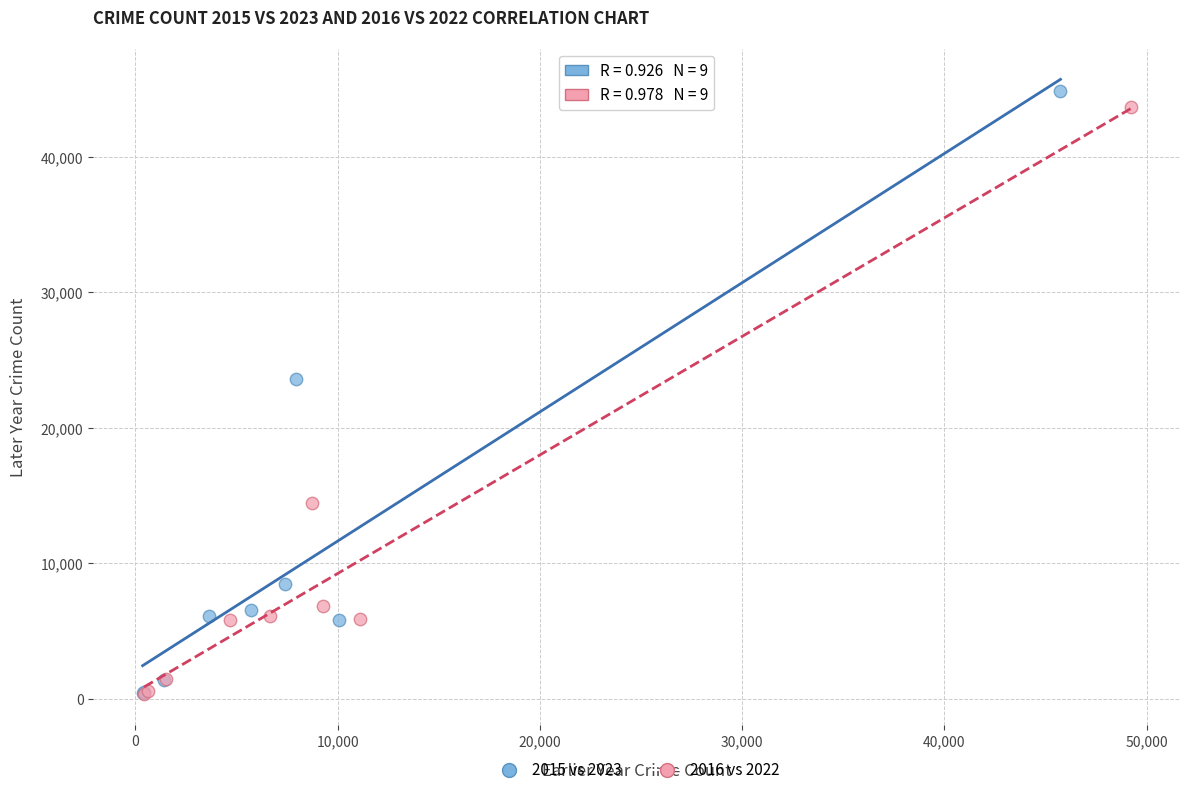

Which series has the largest Y range (max minus min)?

2015 vs 2023